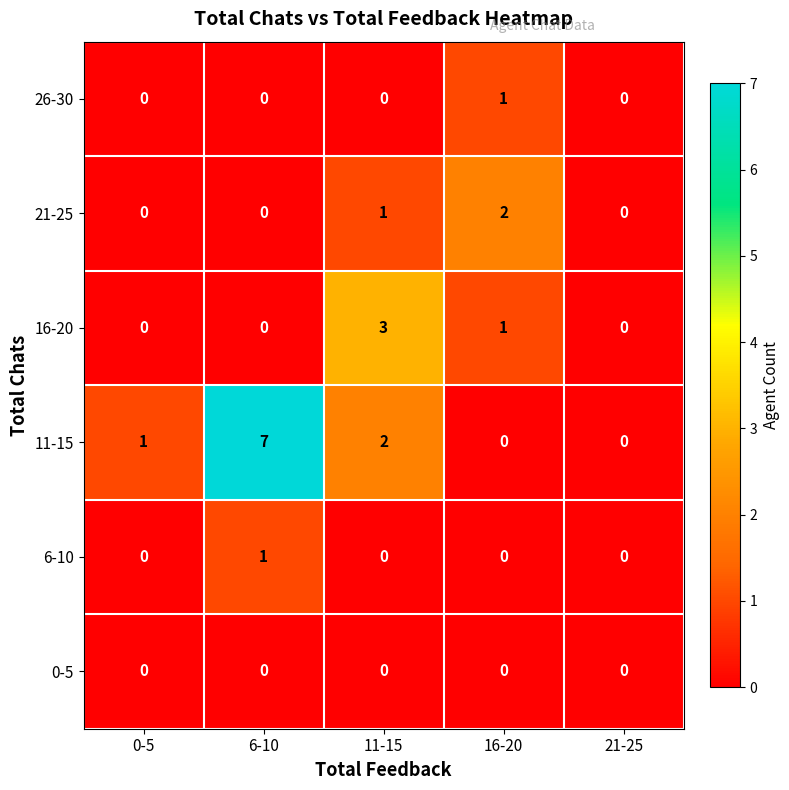

Reading right to left, list all the values displayed in this chart.

26-30: 21-25=0	16-20=1	11-15=0	6-10=0	0-5=0
21-25: 21-25=0	16-20=2	11-15=1	6-10=0	0-5=0
16-20: 21-25=0	16-20=1	11-15=3	6-10=0	0-5=0
11-15: 21-25=0	16-20=0	11-15=2	6-10=7	0-5=1
6-10: 21-25=0	16-20=0	11-15=0	6-10=1	0-5=0
0-5: 21-25=0	16-20=0	11-15=0	6-10=0	0-5=0